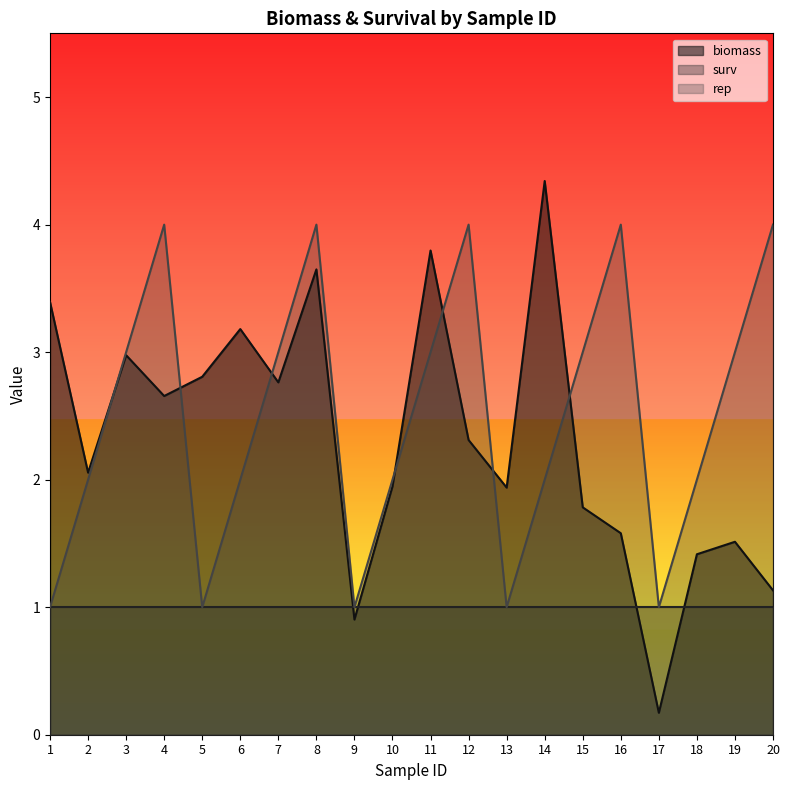

At which category is the sum across all series the highest?

8